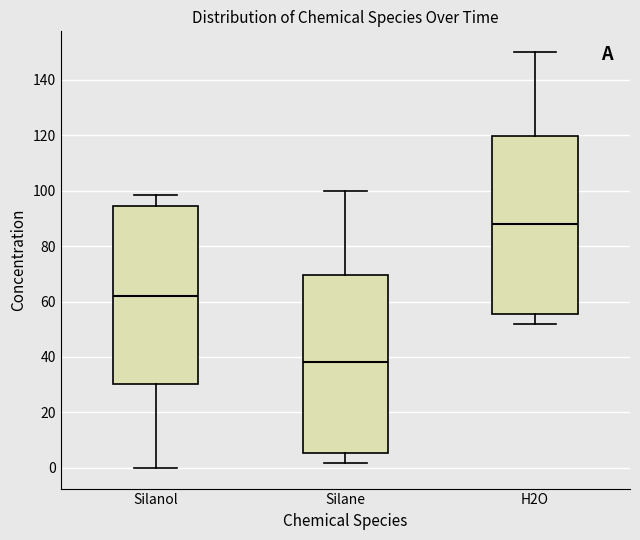

Where is the upper edge of the box for Silane on the y-axis? The values are not printed on the chart, so give them approximately, as read against the axis.

70